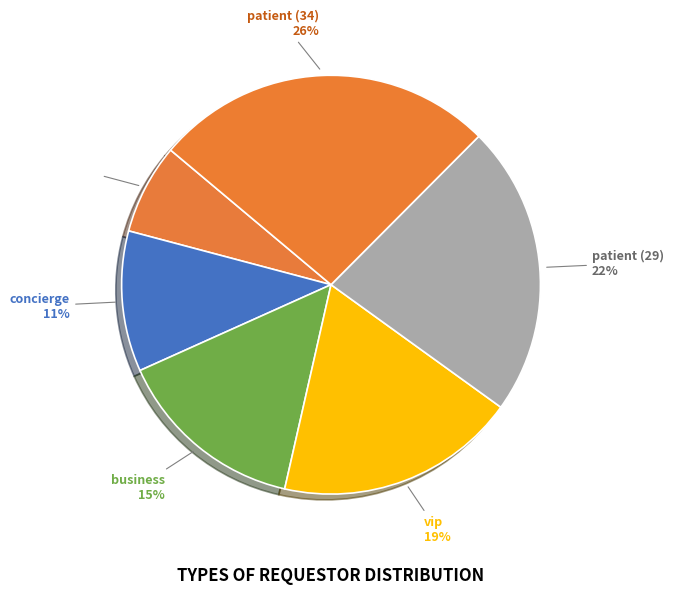

Which slice is the largest?

patient (34)